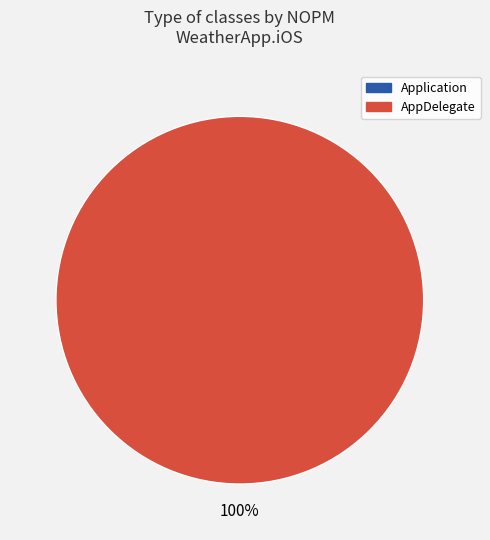

Does Application represent more than half of the total?

No